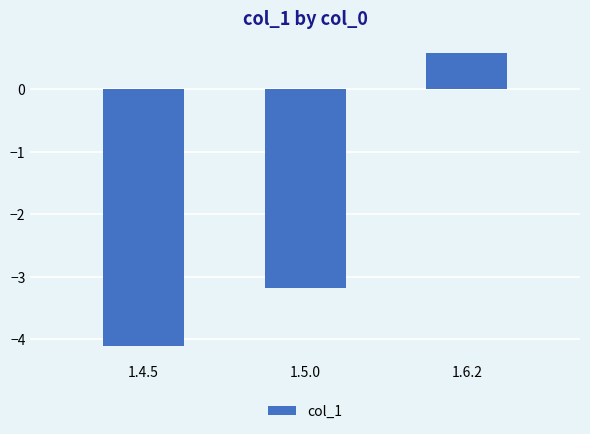

The value at 1.4.5 is -5.8. True or false?

False